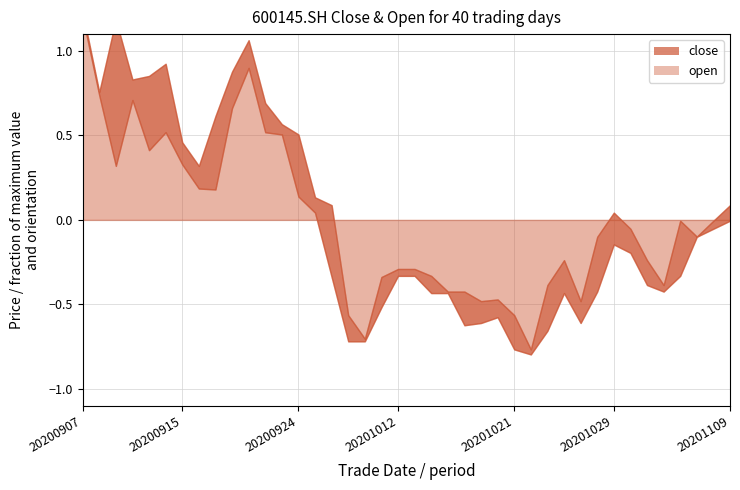

What are all the series names shown in the legend?

close, open